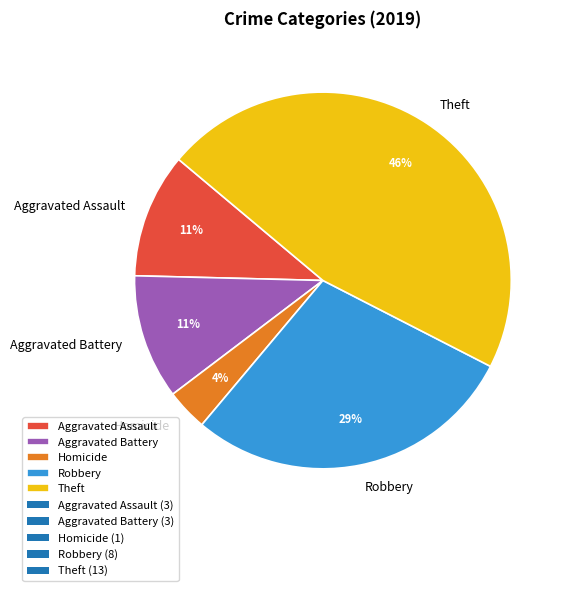

Which has a higher value, Theft or Aggravated Battery?

Theft